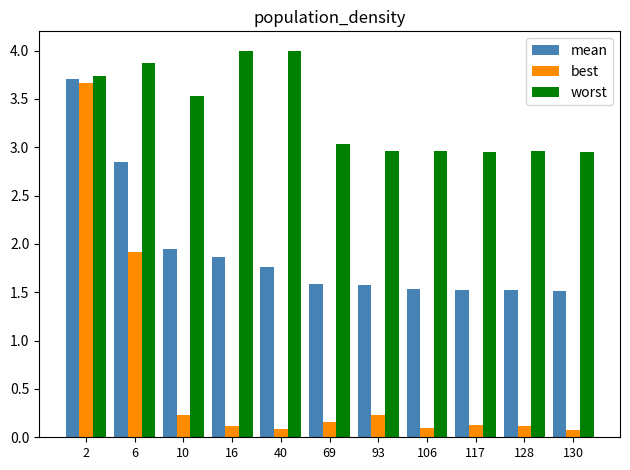

What is the difference between the second highest and second lowest values in the best series?

1.8